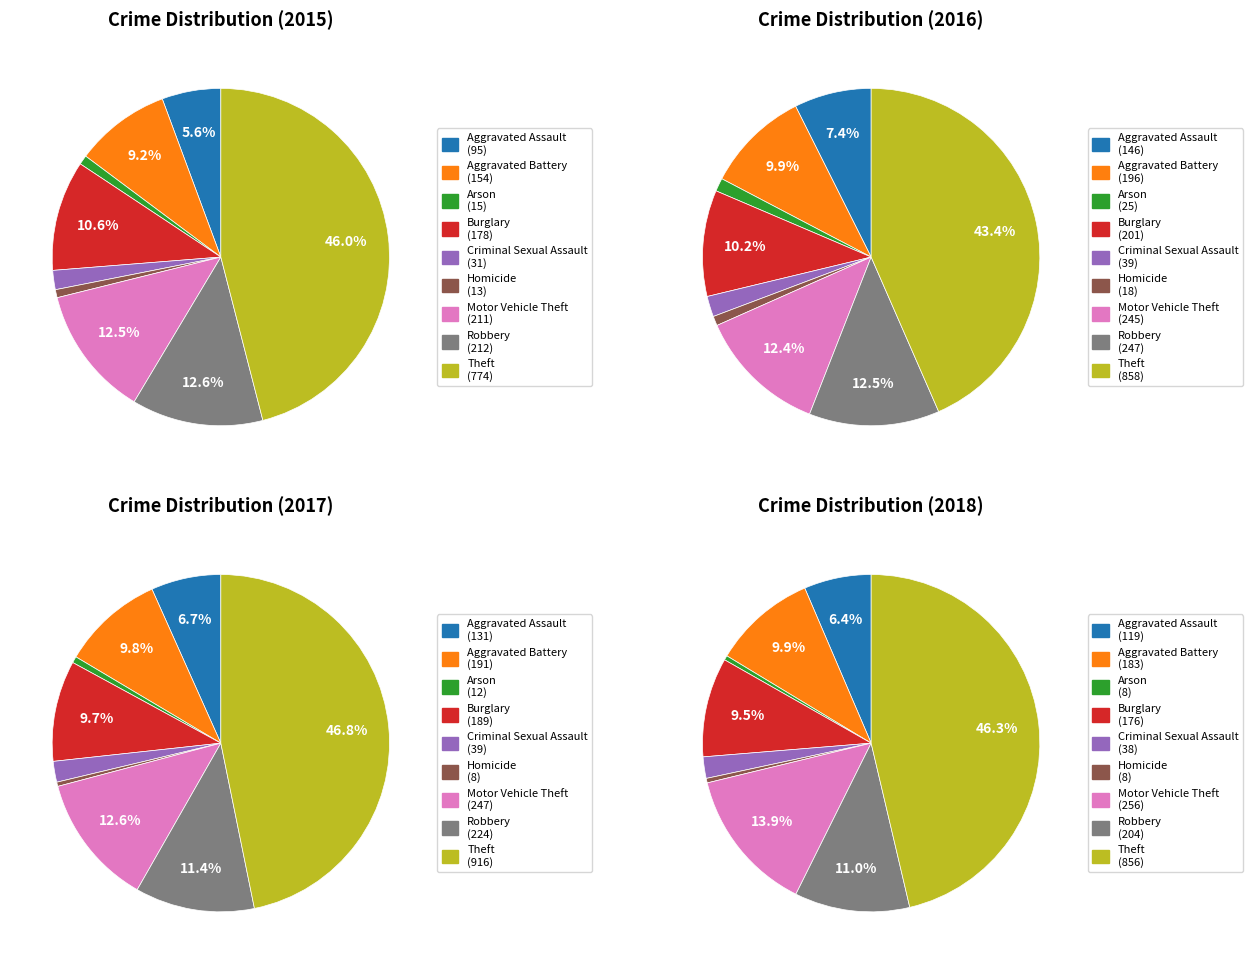

Count the number of slices in the pie.

9